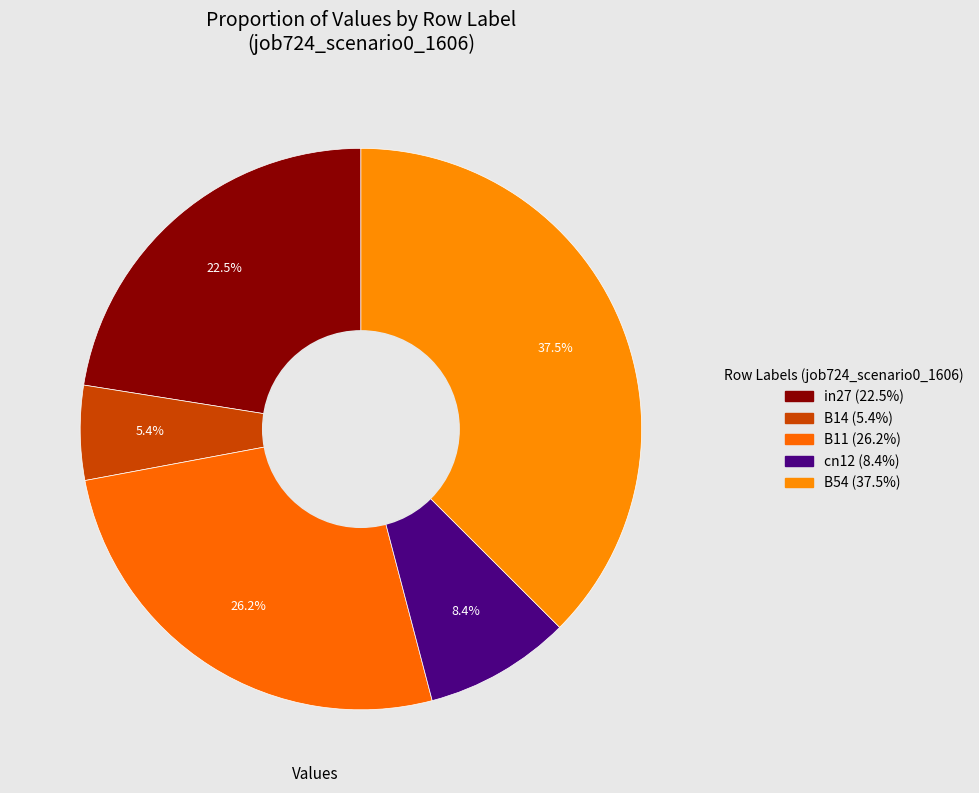

Which slice is the largest?

B54